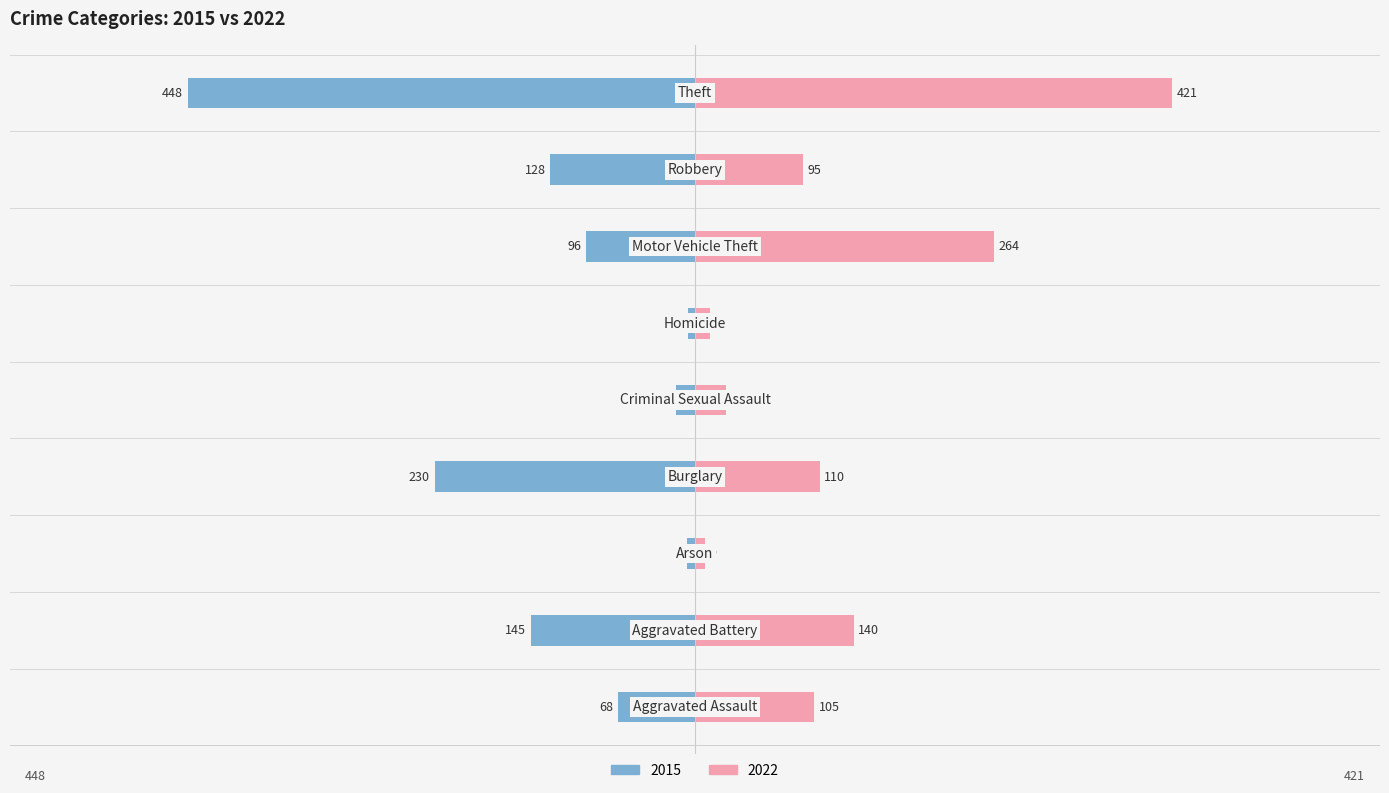

Which series has the largest total across all categories?

2022